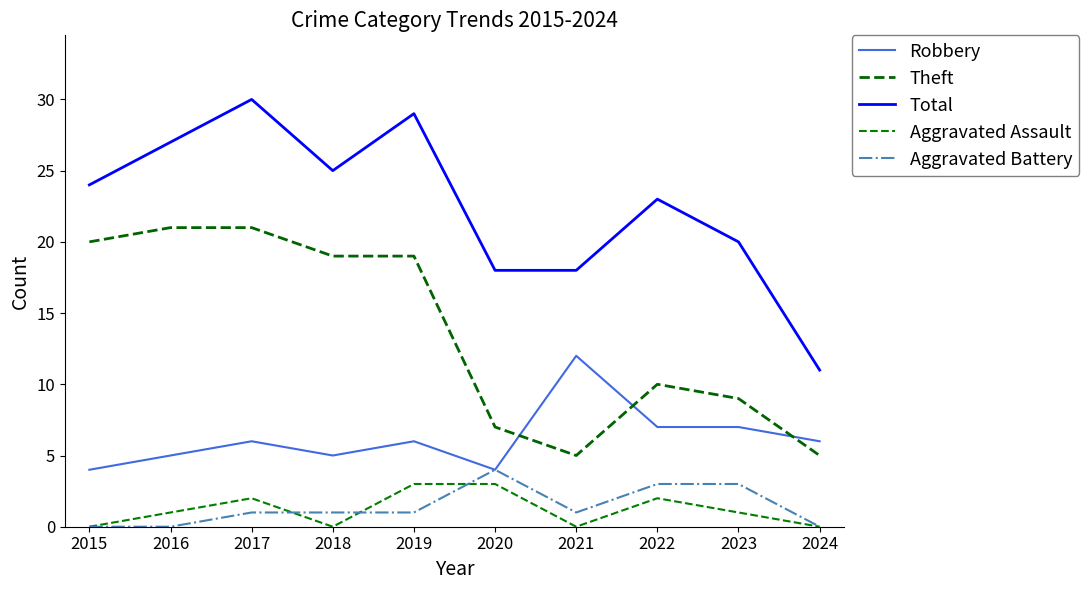

Does the chart have visible grid lines?

No